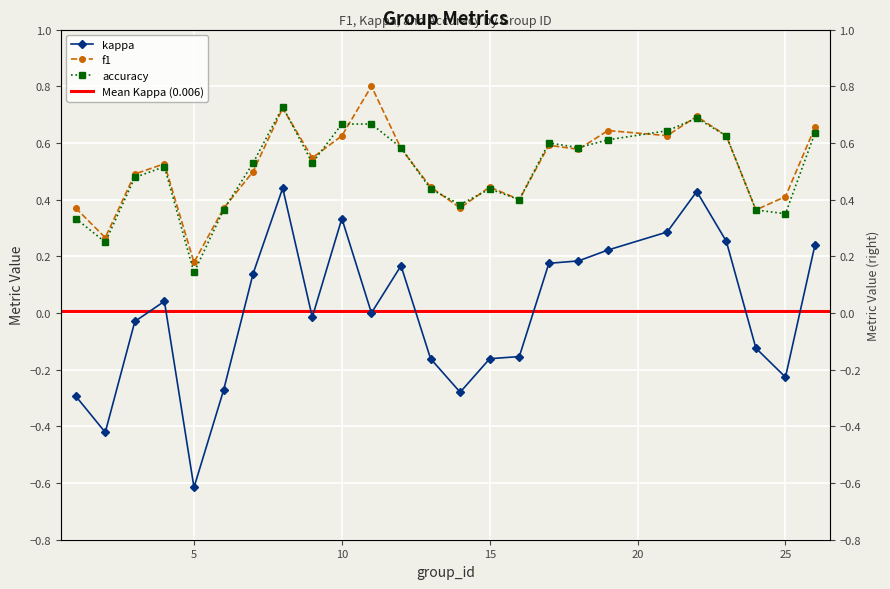

True or false: f1 has a value of 0.6 at 17.

True